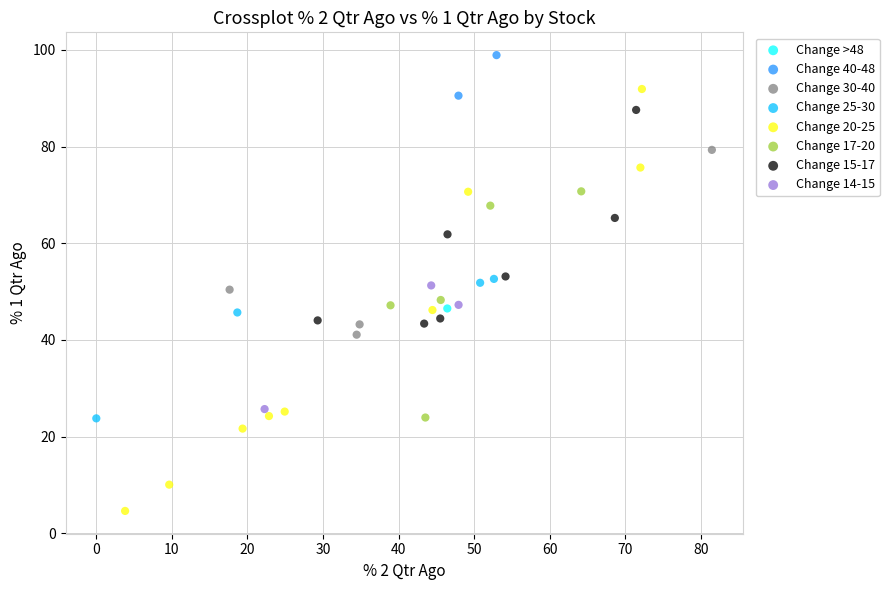

Which series contains the highest Y value?

Change 40-48